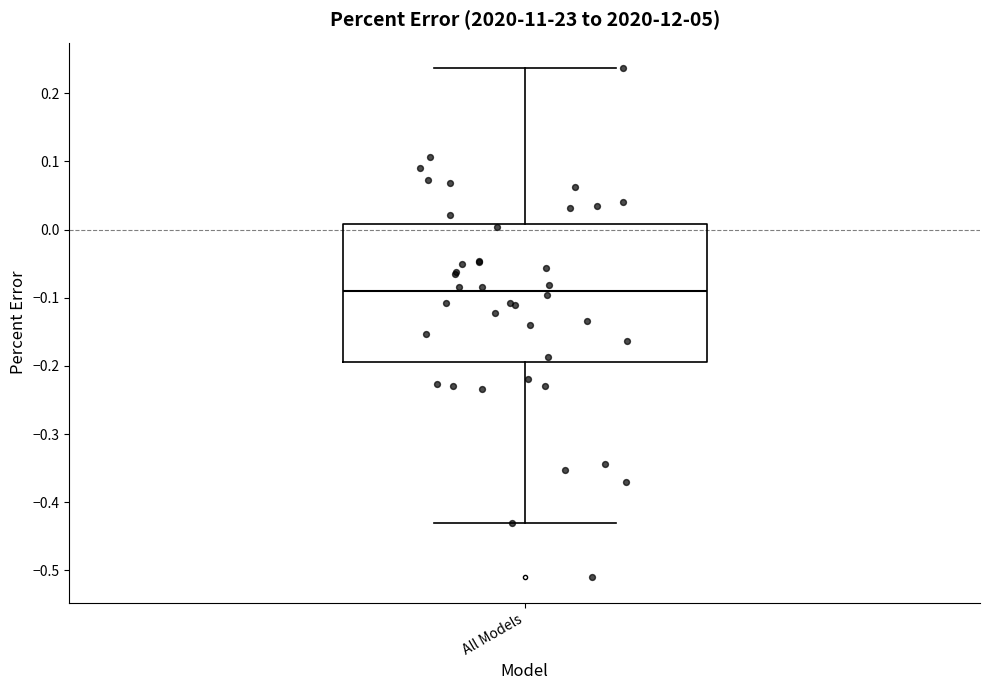

Read this box plot against the y-axis: the position of the median line, the range covered by the box, and the ends of both whiskers. The values are not printed on the chart, so give them approximately, as read against the axis.

median -0.09, box -0.19 to 0.01, whiskers -0.43 to 0.24